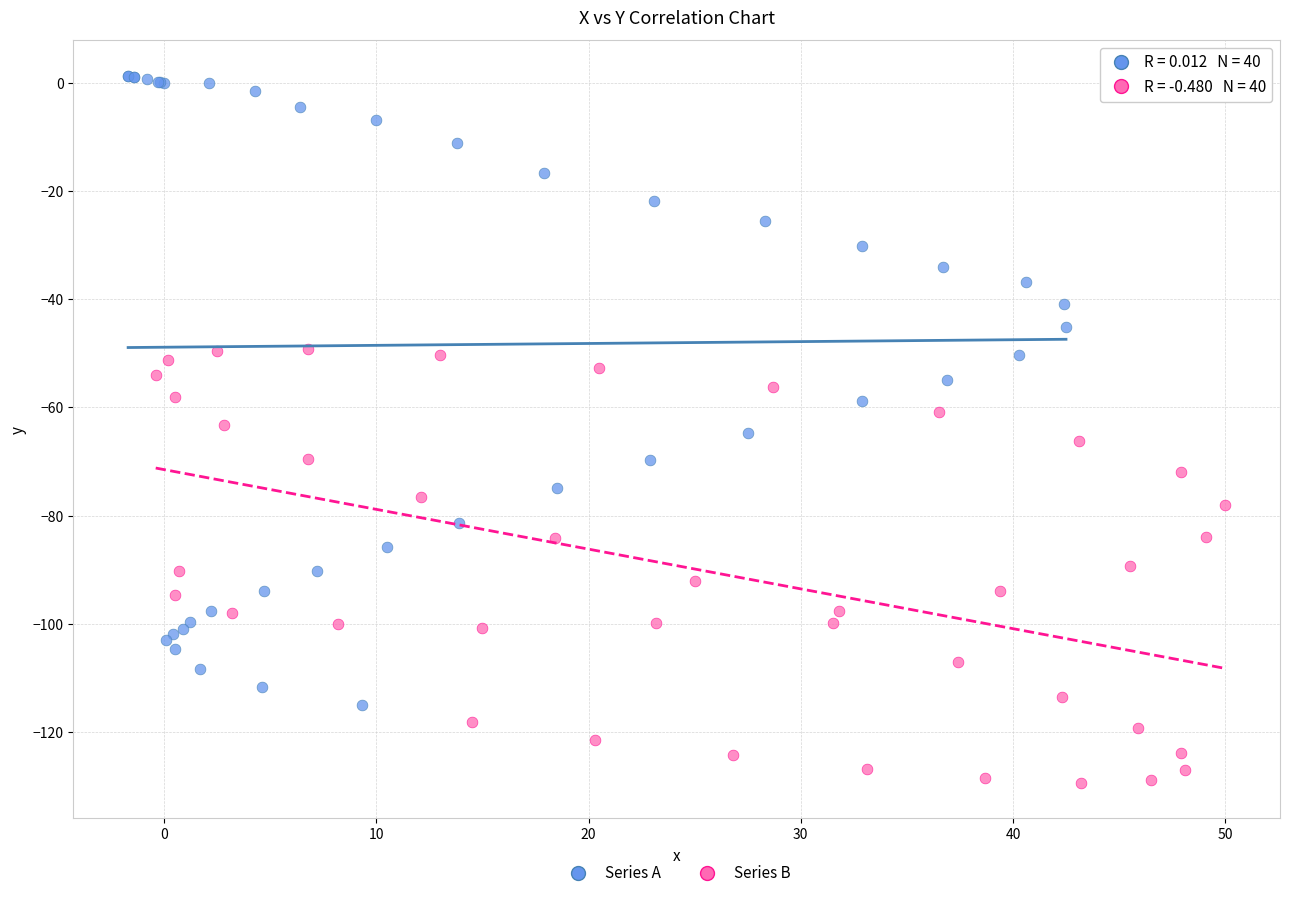

What are all the series names shown in the legend?

Series A, Series B